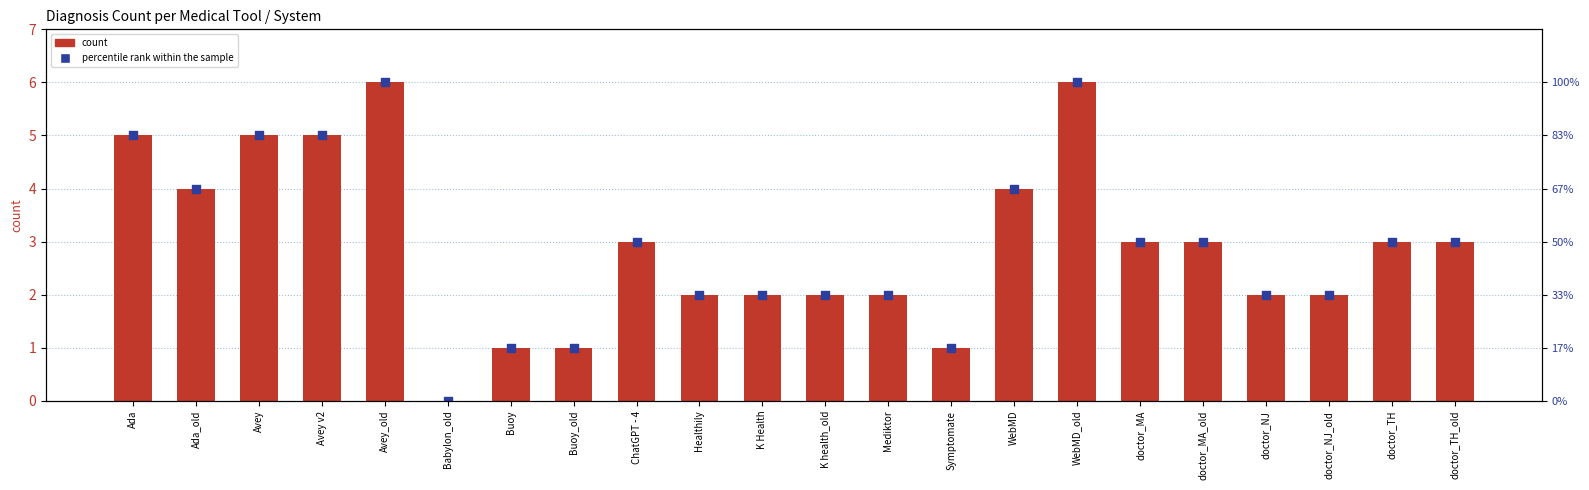

Which series contains the highest Y value?

count